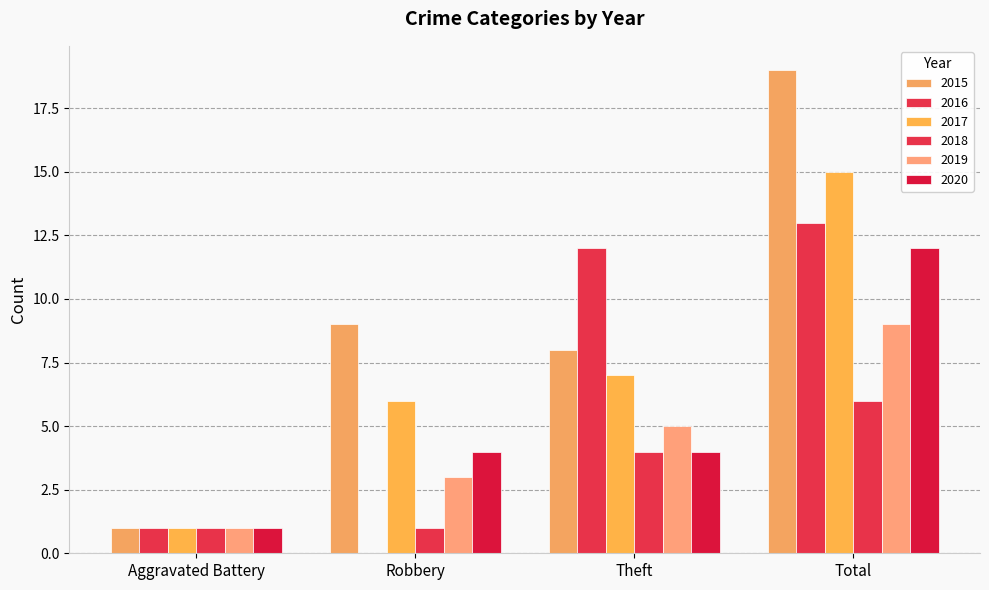

What is the maximum value shown in the chart?

19